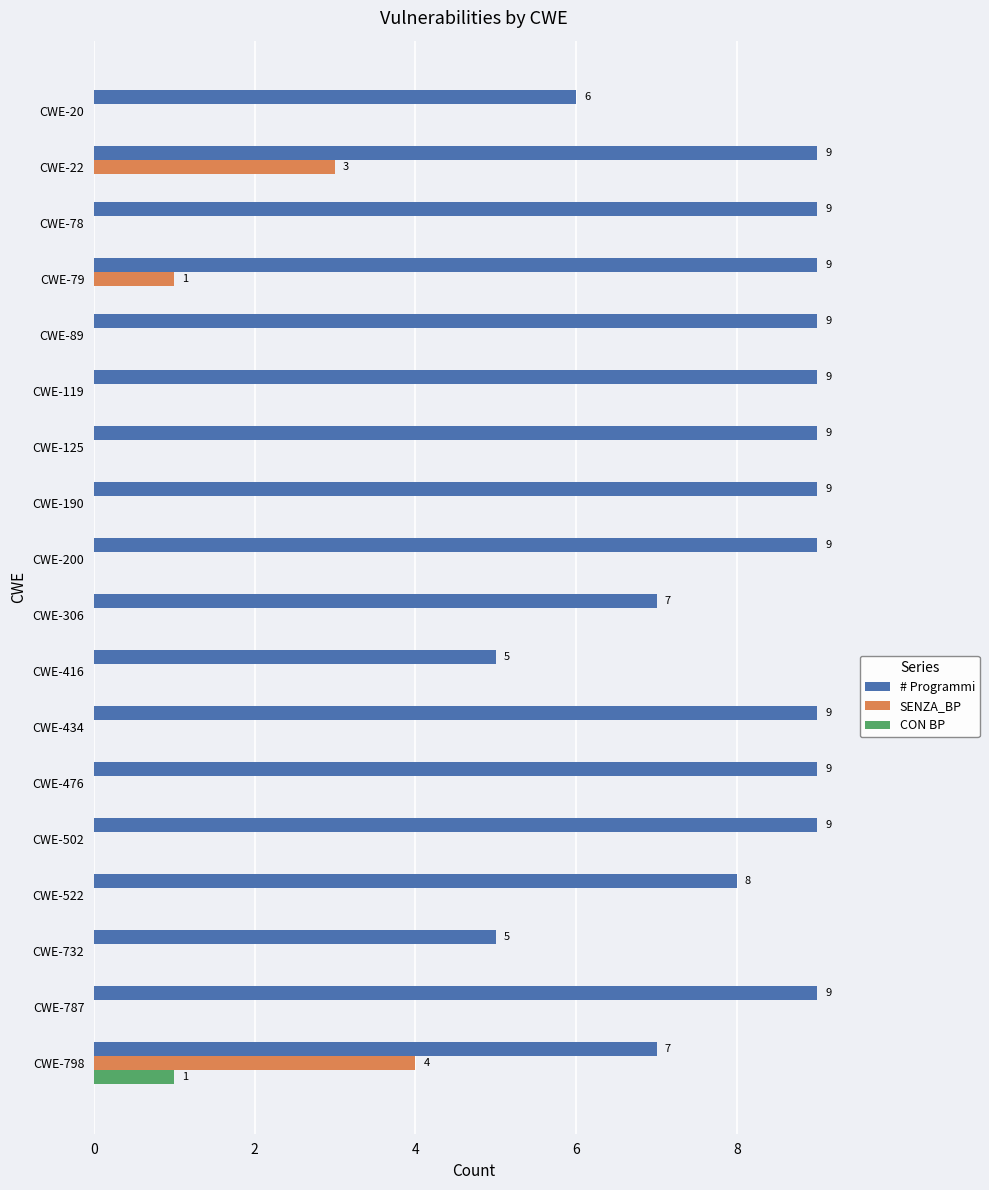

Which series changed the most between CWE-190 and CWE-522?

# Programmi